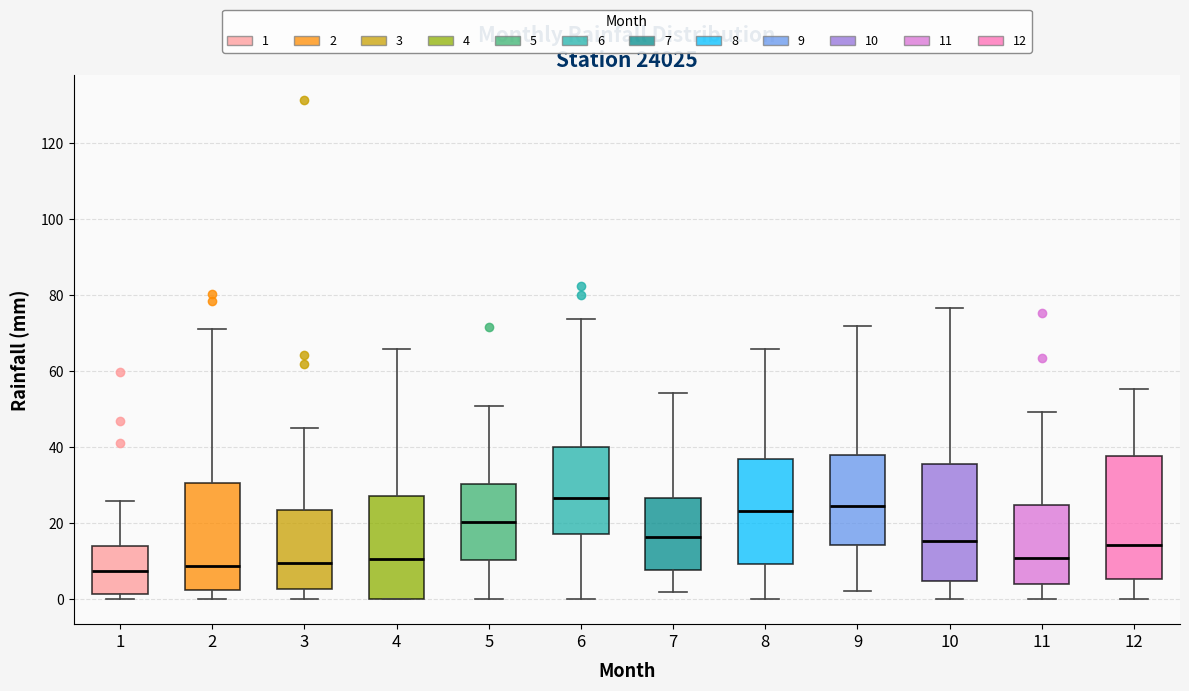

Reading left to right, transcribe this box plot: for each box, give where its median line is, the range the box spans, and where its two whiskers end, as read against the y-axis. The values are not printed on the chart, so give them approximately, as read against the axis.

1: median 8, box 2 to 14, whiskers 0 to 26
2: median 8, box 2 to 30, whiskers 0 to 72
3: median 10, box 2 to 24, whiskers 0 to 46
4: median 10, box 0 to 28, whiskers 0 to 66
5: median 20, box 10 to 30, whiskers 0 to 50
6: median 26, box 18 to 40, whiskers 0 to 74
7: median 16, box 8 to 26, whiskers 2 to 54
8: median 24, box 10 to 36, whiskers 0 to 66
9: median 24, box 14 to 38, whiskers 2 to 72
10: median 16, box 4 to 36, whiskers 0 to 76
11: median 10, box 4 to 24, whiskers 0 to 50
12: median 14, box 6 to 38, whiskers 0 to 56